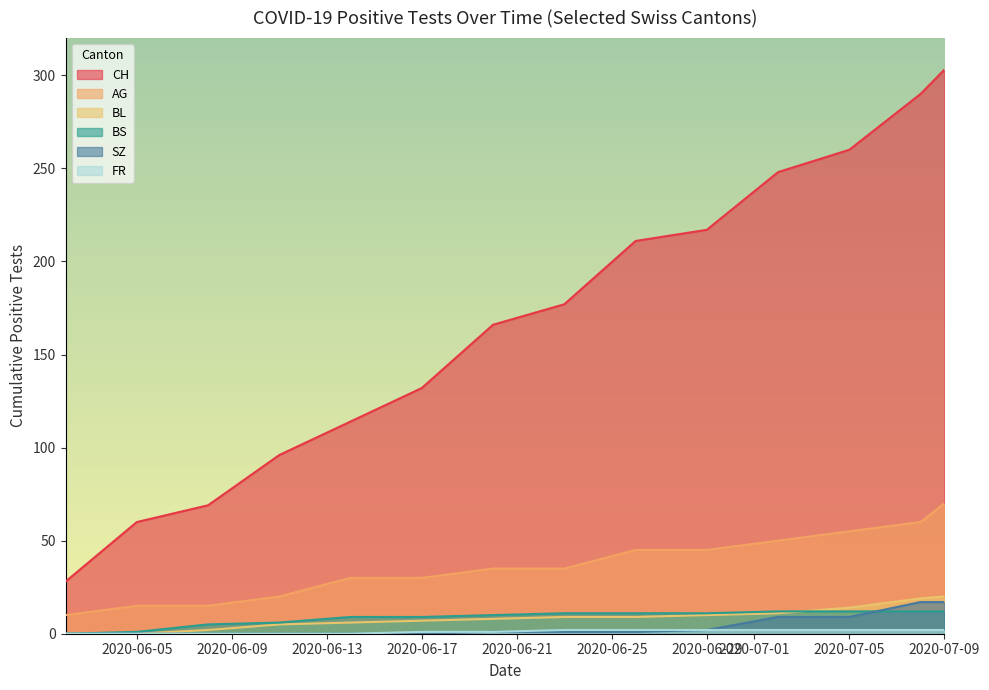

What is the value of the SZ point at the 14th from the left?

17